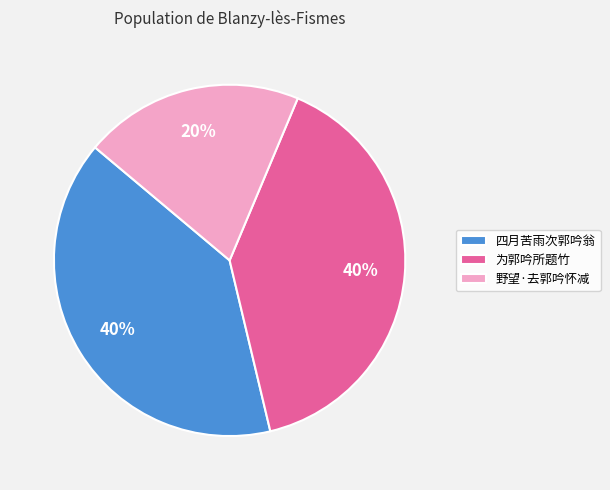

Which has a higher value, 四月苦雨次郭吟翁 or 野望·去郭吟怀减?

四月苦雨次郭吟翁